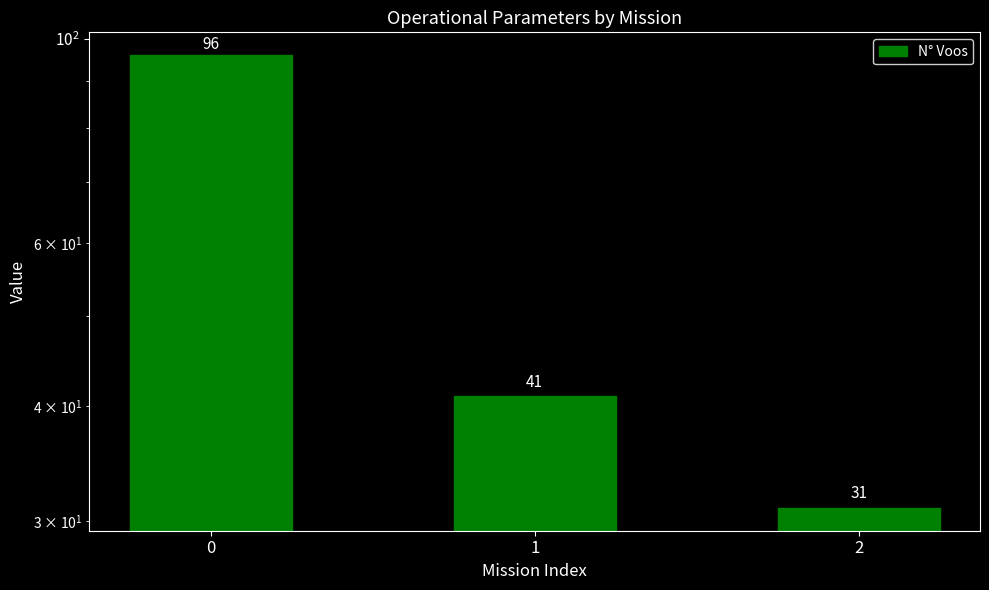

Which label corresponds to the smallest value in the chart?

2